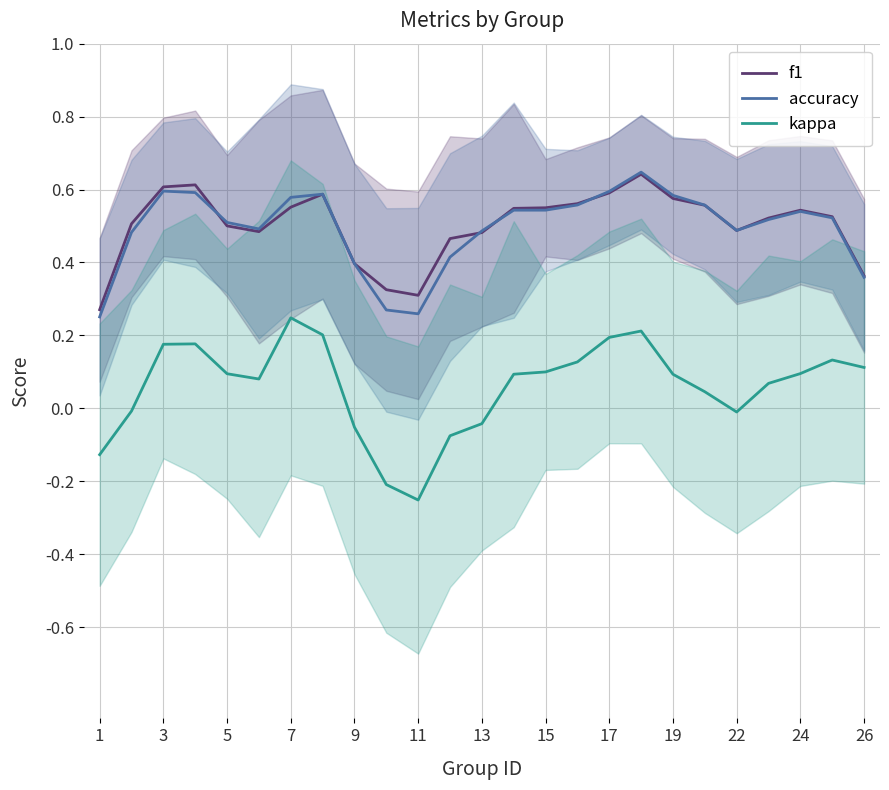

The value of f1 at 9 is 0.4. True or false?

True